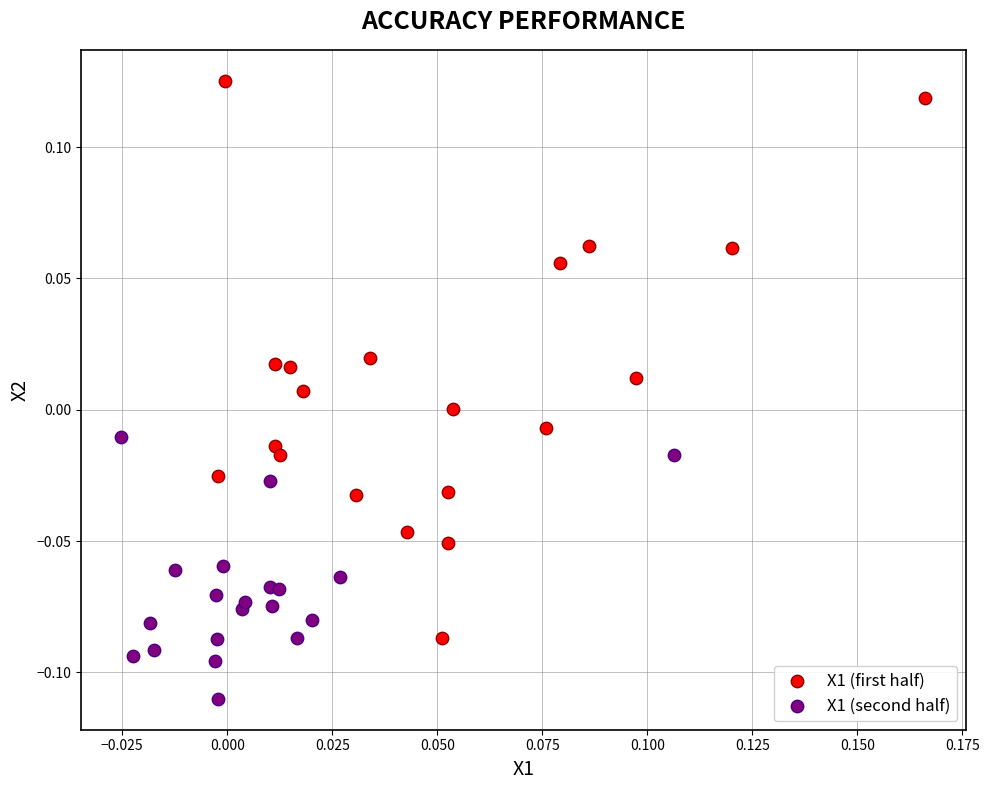

Which series reaches the maximum Y coordinate?

X1 (first half)